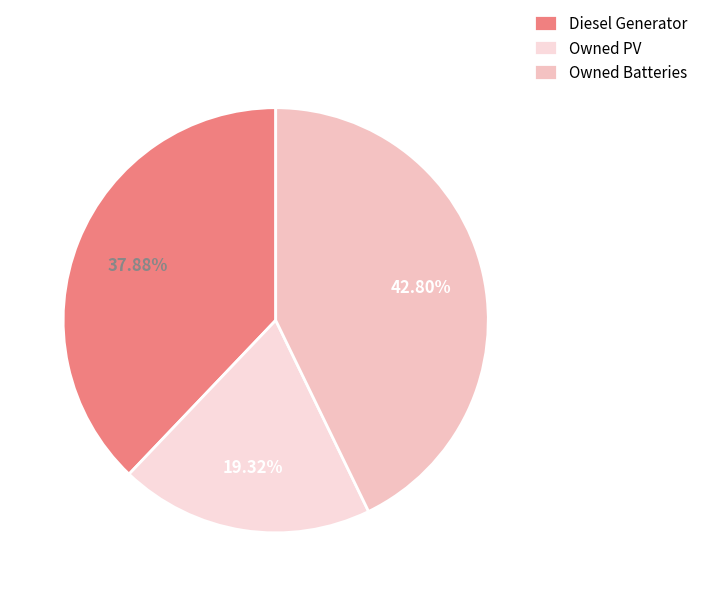

Which category has the biggest portion of the pie?

Owned Batteries